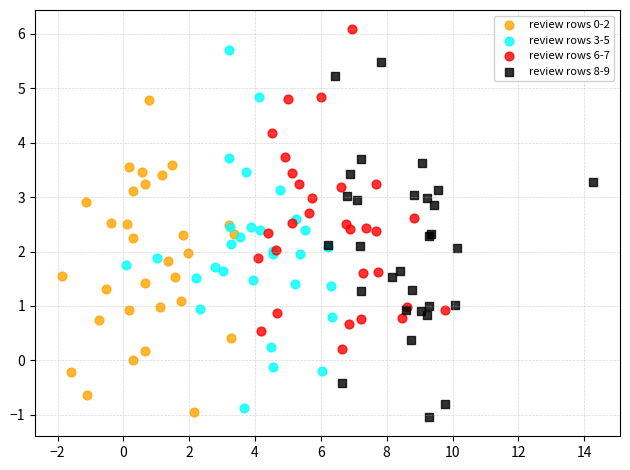

Which series reaches the maximum Y coordinate?

review rows 6-7